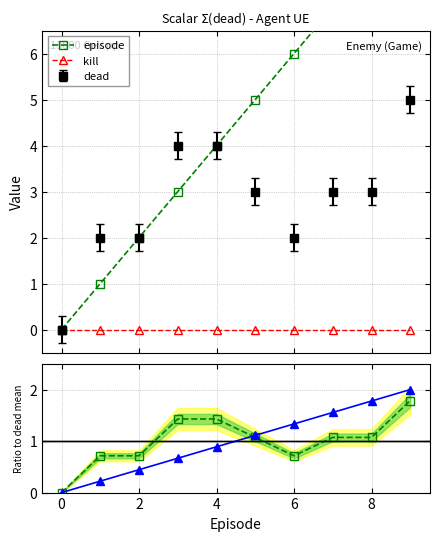

What is the difference between the dead values at 3 and 1?

2